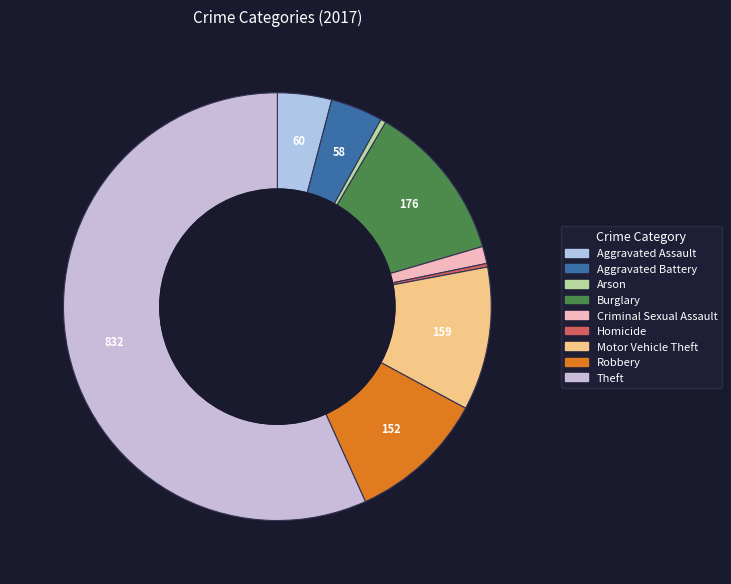

Which slice is the largest?

Theft